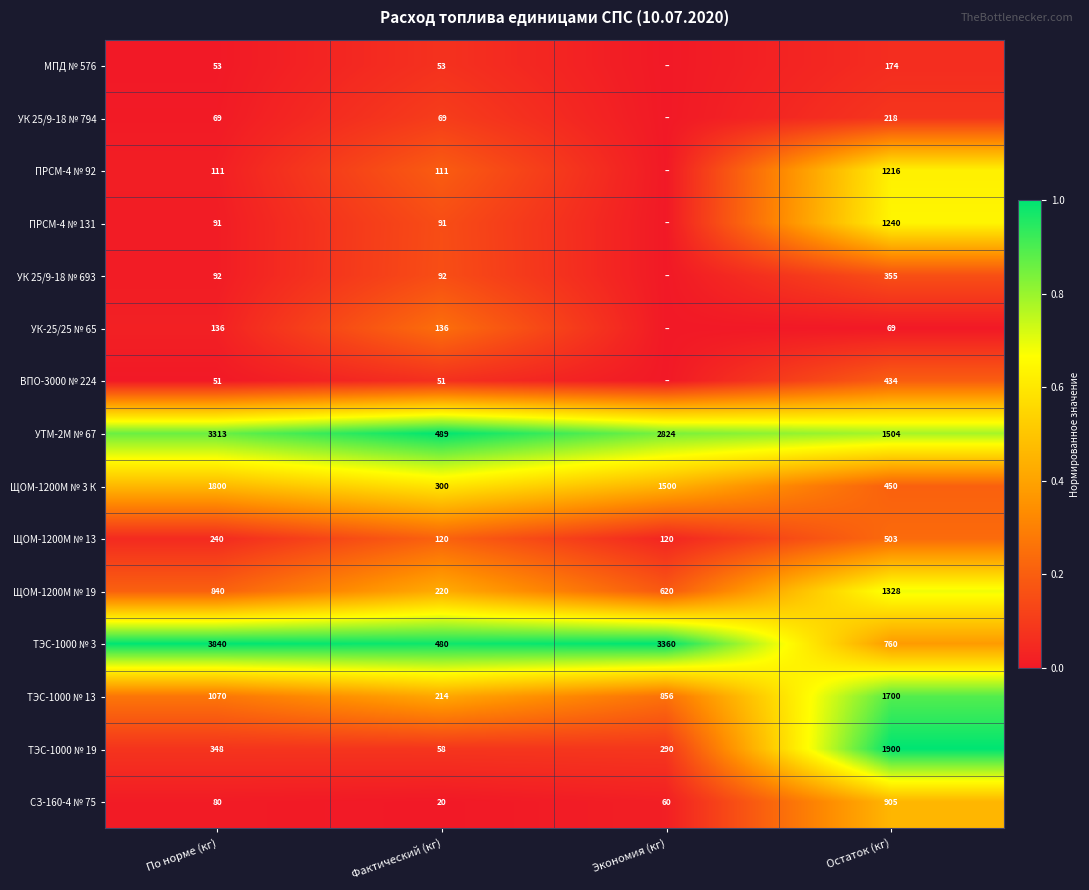

What is the sum of the ТЭС-1000 № 19 values at Экономия (кг) and Фактический (кг)?

348